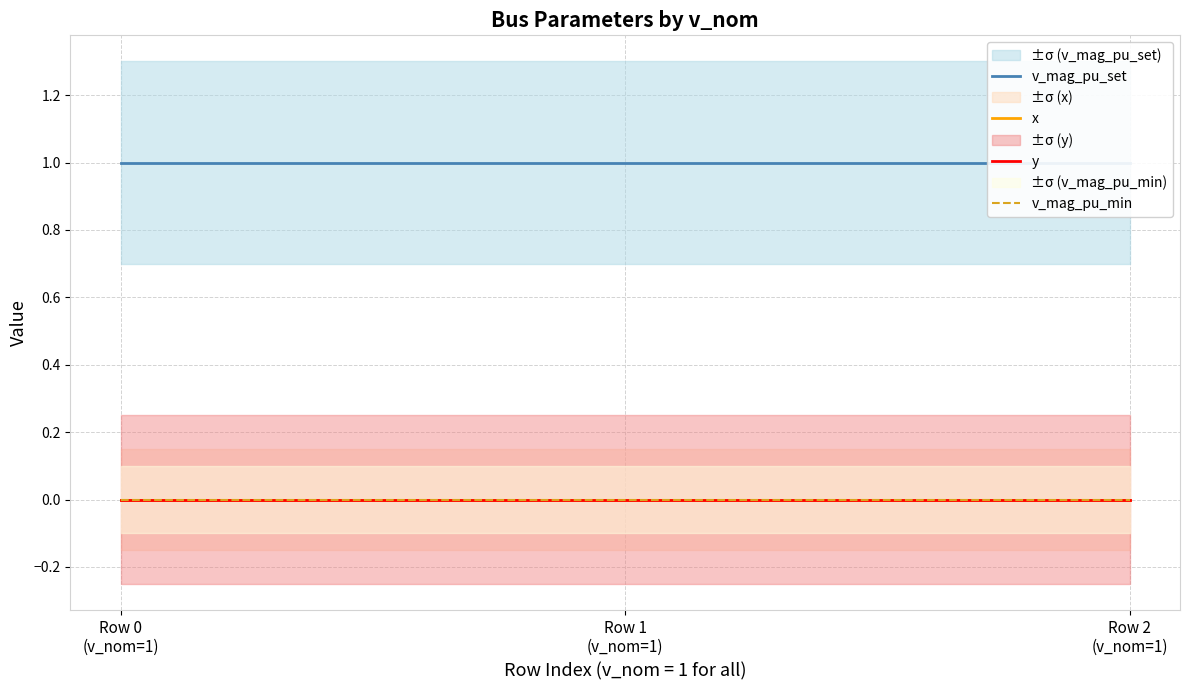

At which label is x closest to 0?

Row 0
(v_nom=1)